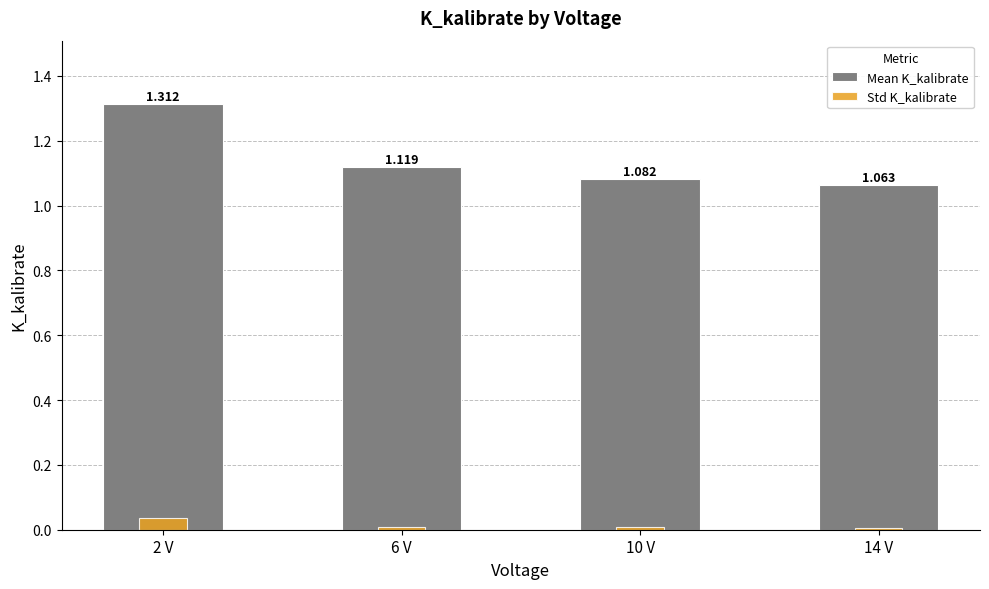

Reading right to left, what are all the values shown in this chart?

Mean K_kalibrate: 14 V=1.1	10 V=1.1	6 V=1.1	2 V=1.3
Std K_kalibrate: 14 V=0.0	10 V=0.0	6 V=0.0	2 V=0.0